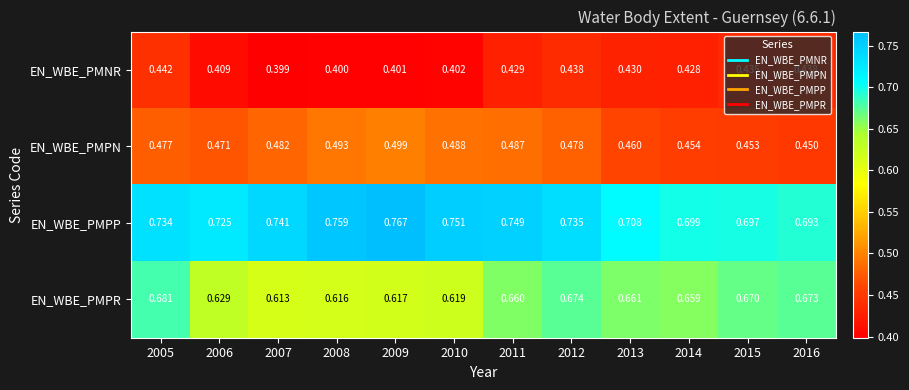

Which series has the widest spread of values?

EN_WBE_PMPP